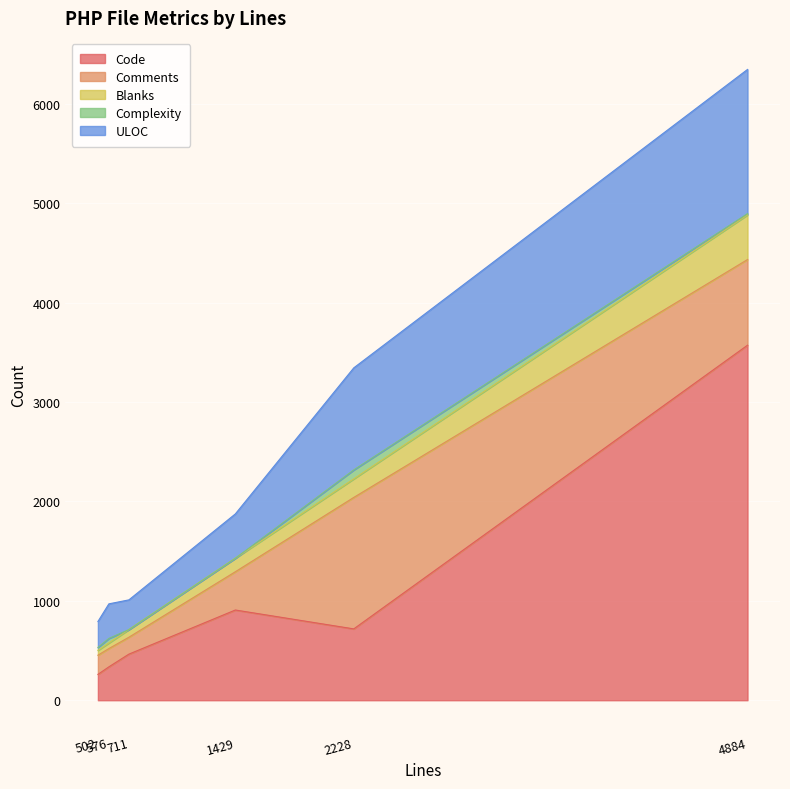

At 502, list the series in order from smallest to largest.

Complexity, Blanks, Comments, Code, ULOC